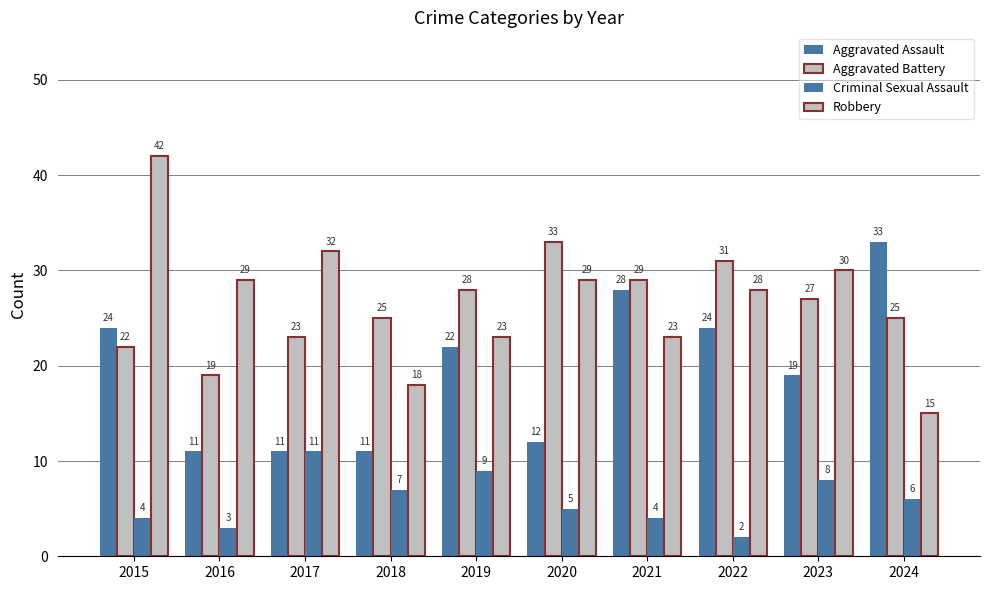

Are the bars grouped side by side (vs. stacked)?

Yes